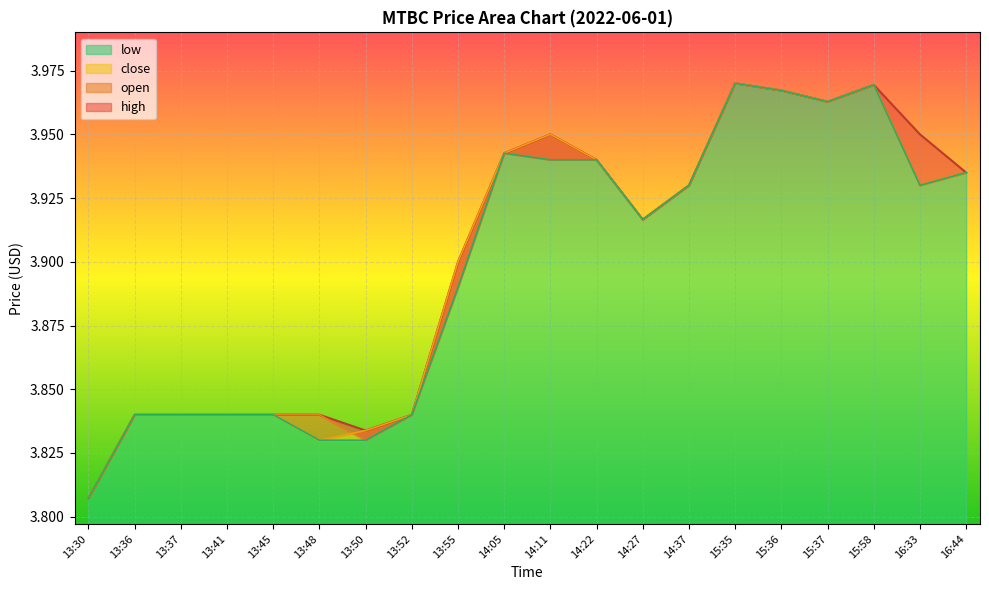

At which label does open reach its peak?

15:35